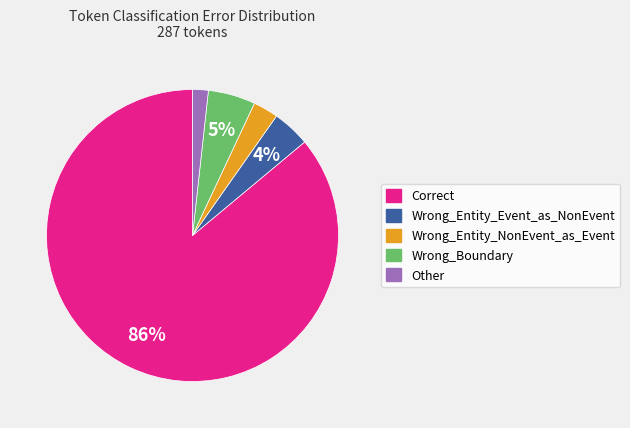

Count the number of slices in the pie.

5